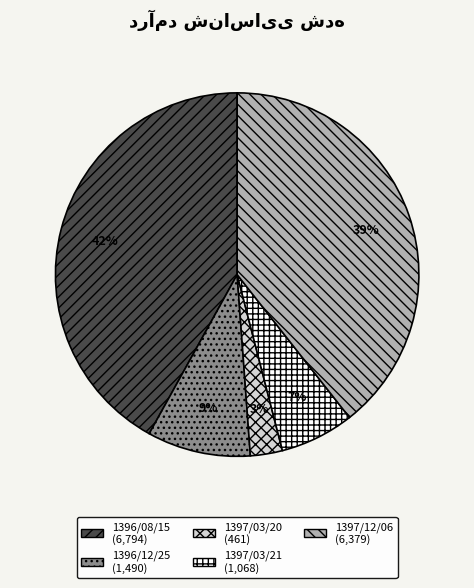

To the nearest percent, what is the average slice percentage?

20%